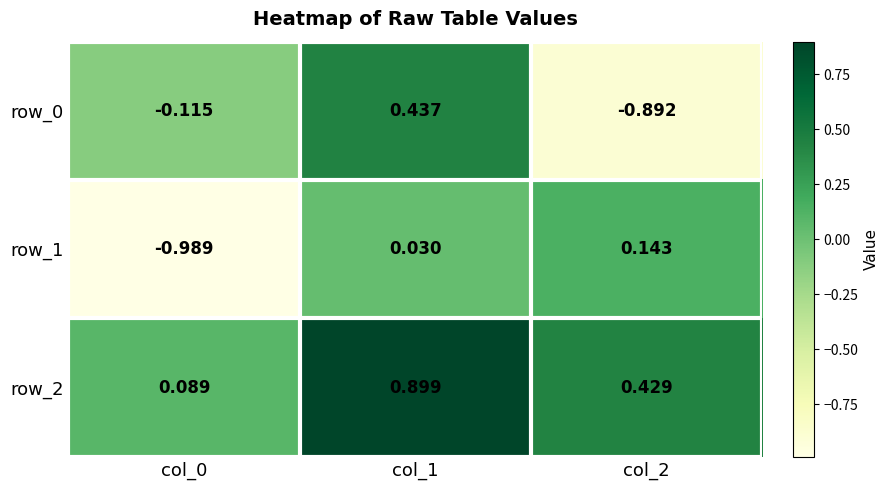

Is the value of row_0 at col_0 greater than the value of row_2 at col_2?

No